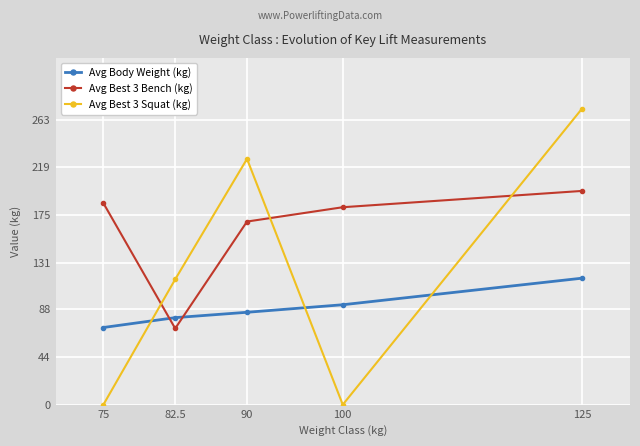

What is the average value of the Avg Body Weight (kg) series?

89.1